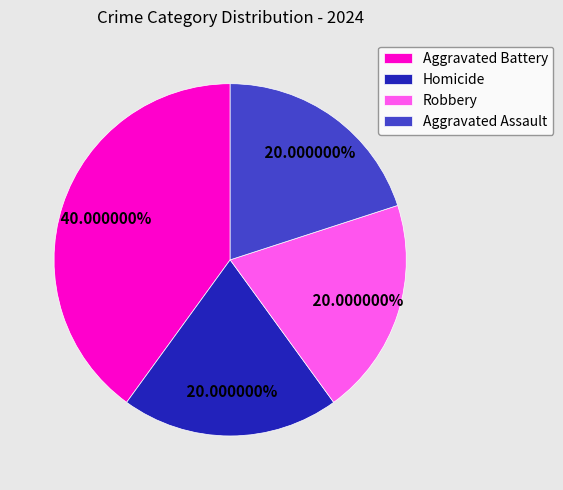

To the nearest percent, what portion does Aggravated Battery represent?

40%